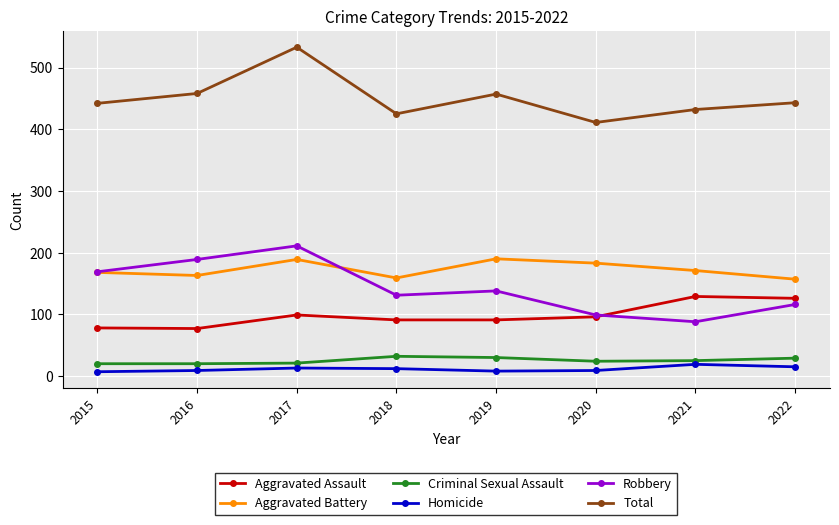

Is it true that Homicide equals 12 at 2018?

True